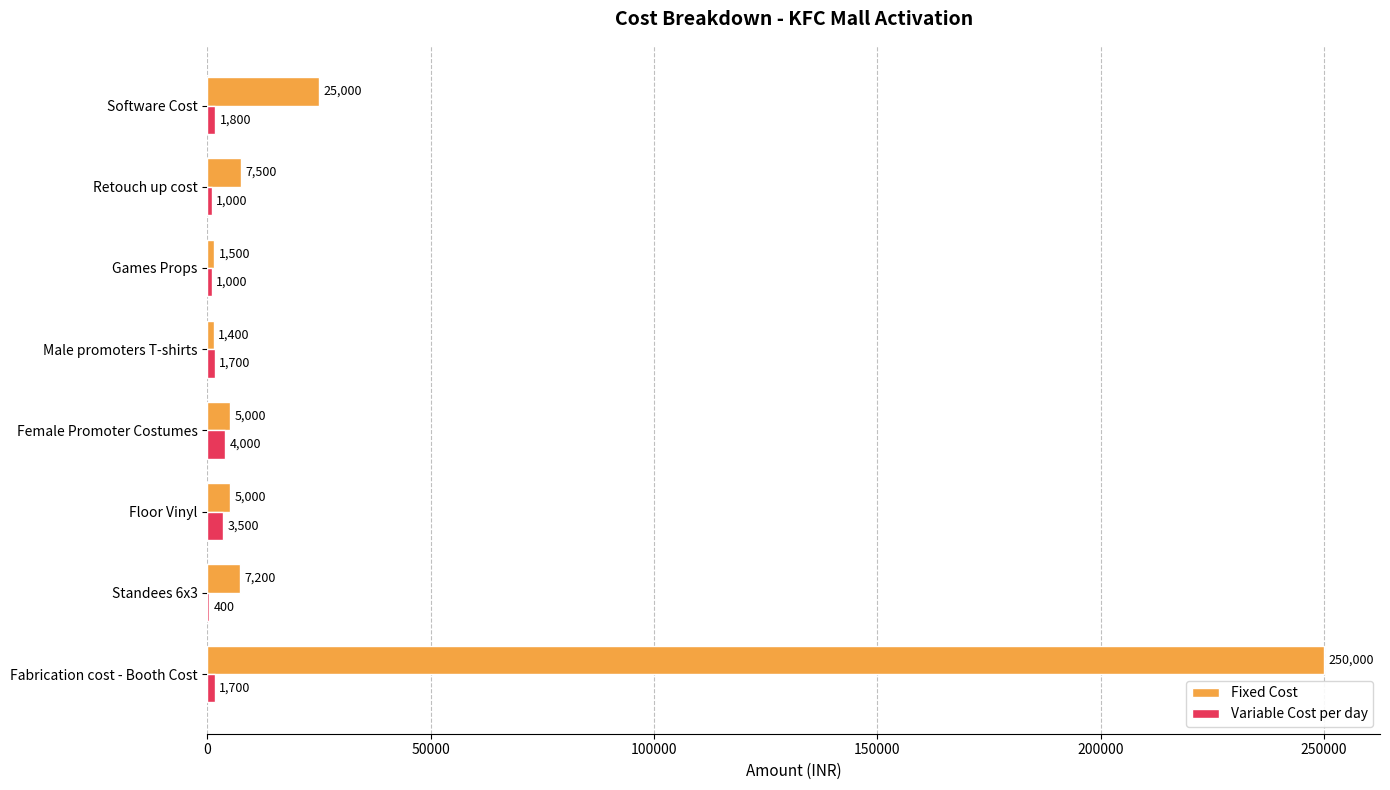

Which series has the largest total across all categories?

Fixed Cost